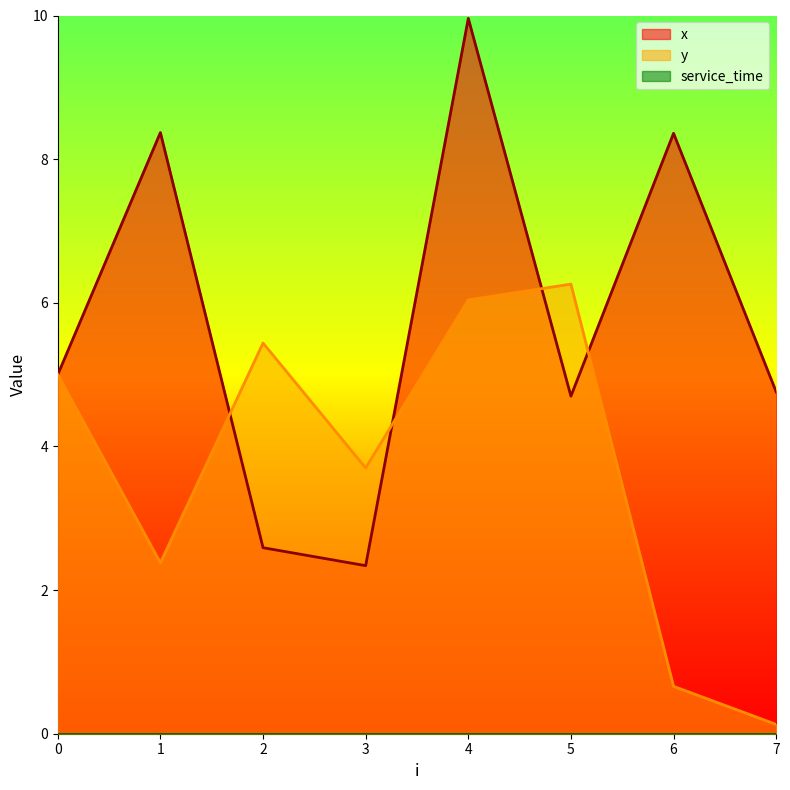

What is the smallest value displayed?

0.0